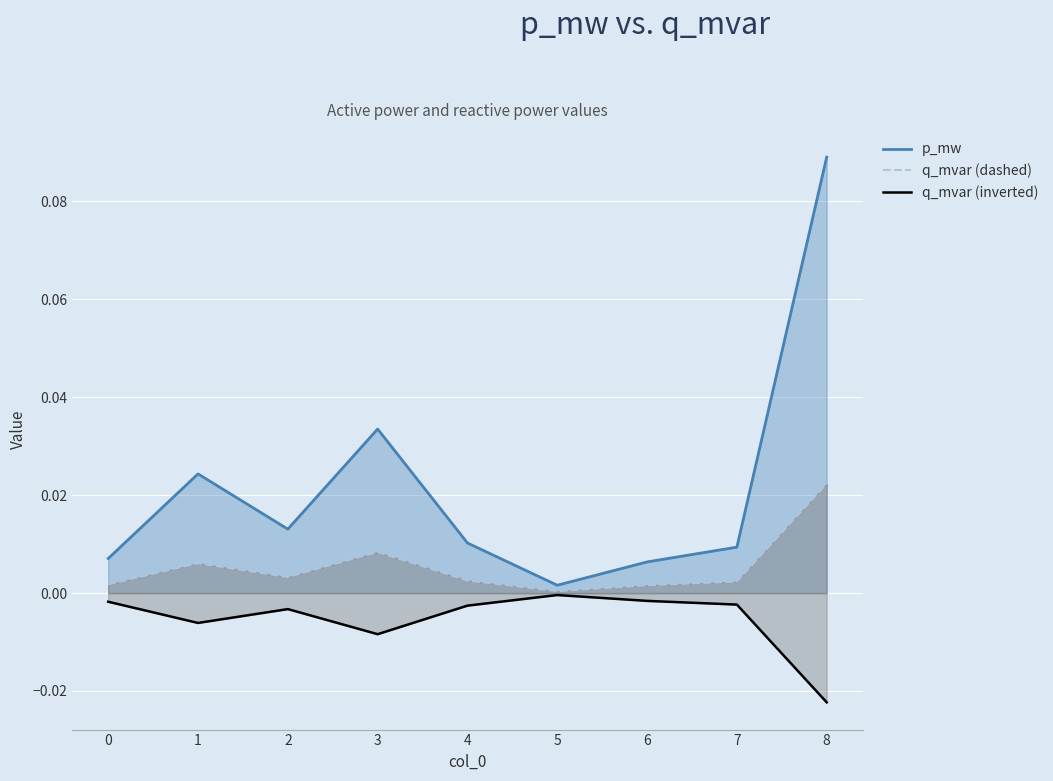

Reading left to right, extract all data points from this chart.

p_mw: 0=0.0	1=0.0	2=0.0	3=0.0	4=0.0	5=0.0	6=0.0	7=0.0	8=0.1
q_mvar (dashed): 0=0.0	1=0.0	2=0.0	3=0.0	4=0.0	5=0.0	6=0.0	7=0.0	8=0.0
q_mvar (inverted): 0=-0.0	1=-0.0	2=-0.0	3=-0.0	4=-0.0	5=-0.0	6=-0.0	7=-0.0	8=-0.0